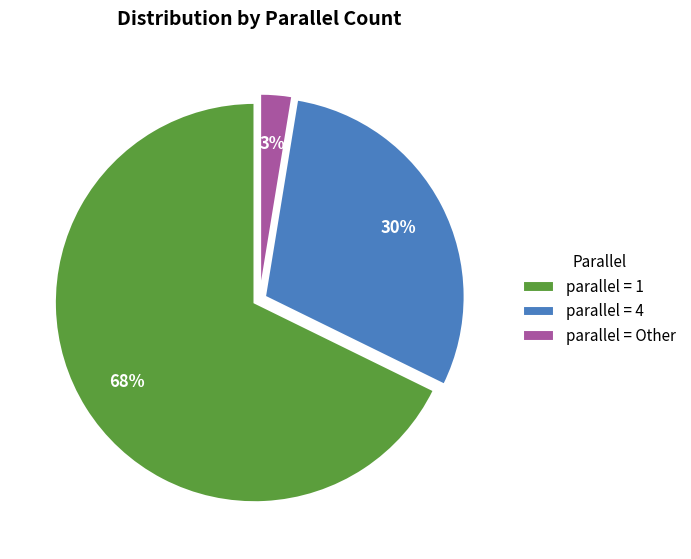

The parallel = 1 slice represents 68% of the pie. True or false?

True